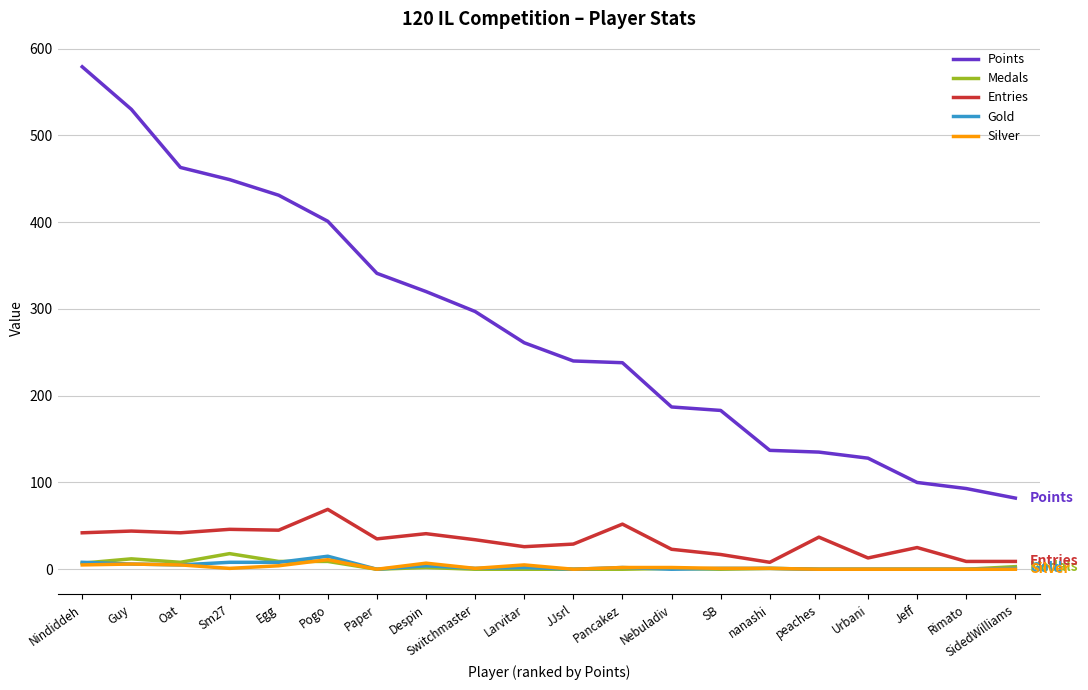

Is the value of Gold at Sm27 greater than the value of Entries at Oat?

No